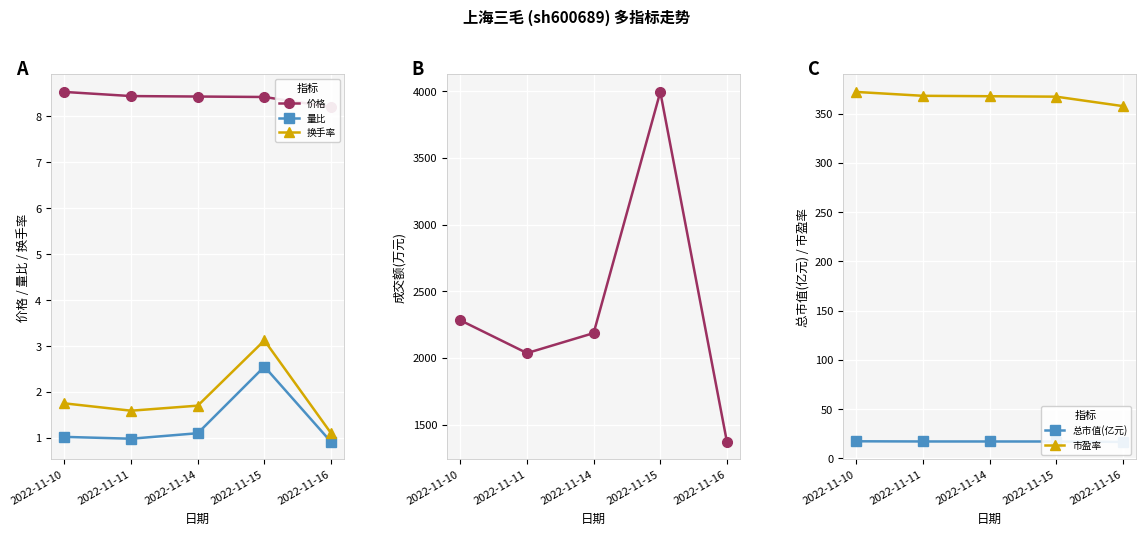

Which series has the largest range (max minus min)?

成交额(万元)